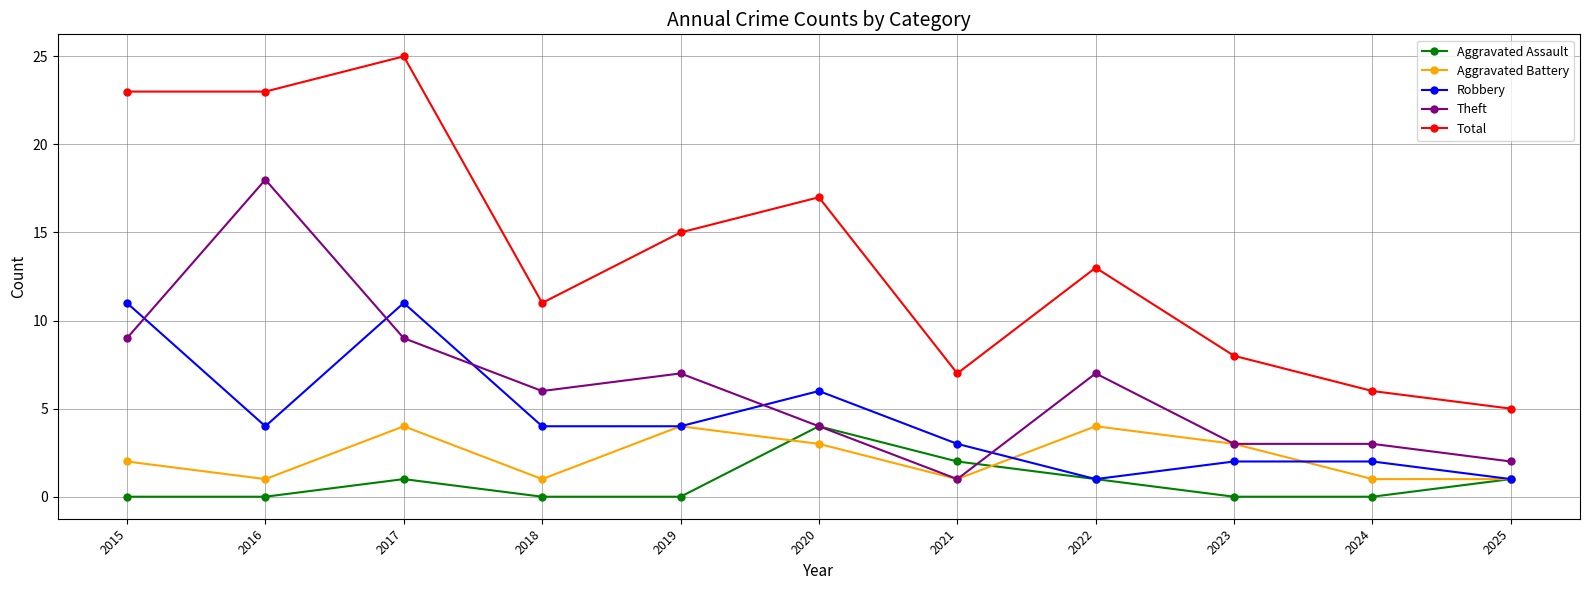

Is the value of Robbery at 2024 greater than the value of Theft at 2018?

No